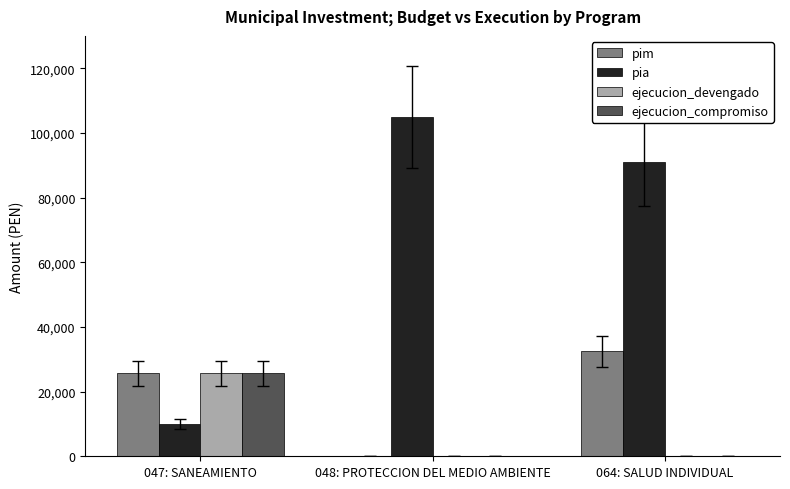

How many groups of bars are there?

3